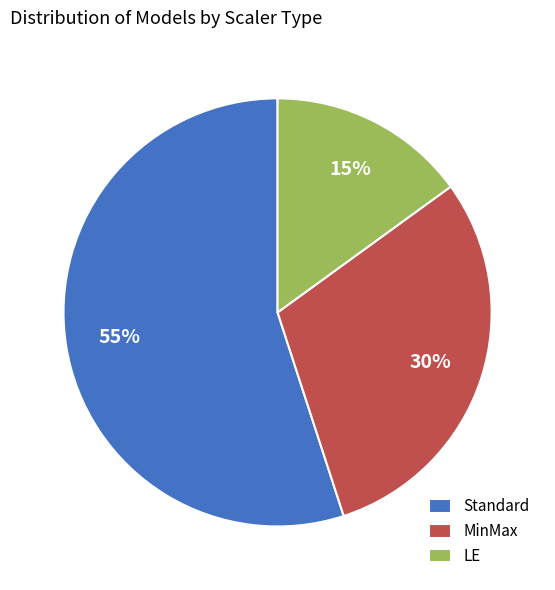

Which slice is the smallest?

LE